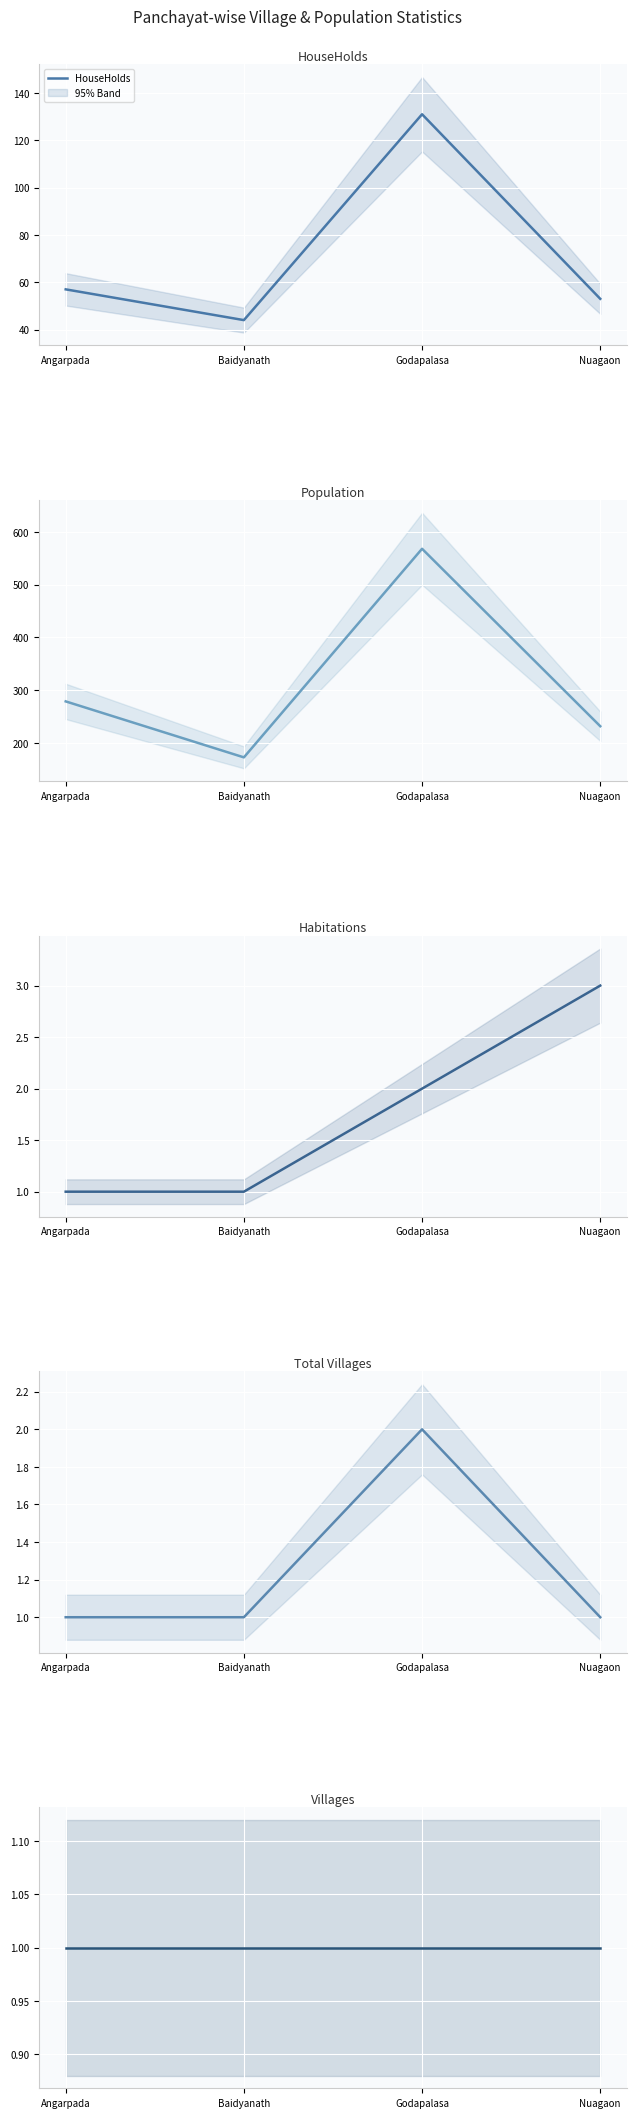

What is the label of the 4th point from the right?

Angarpada